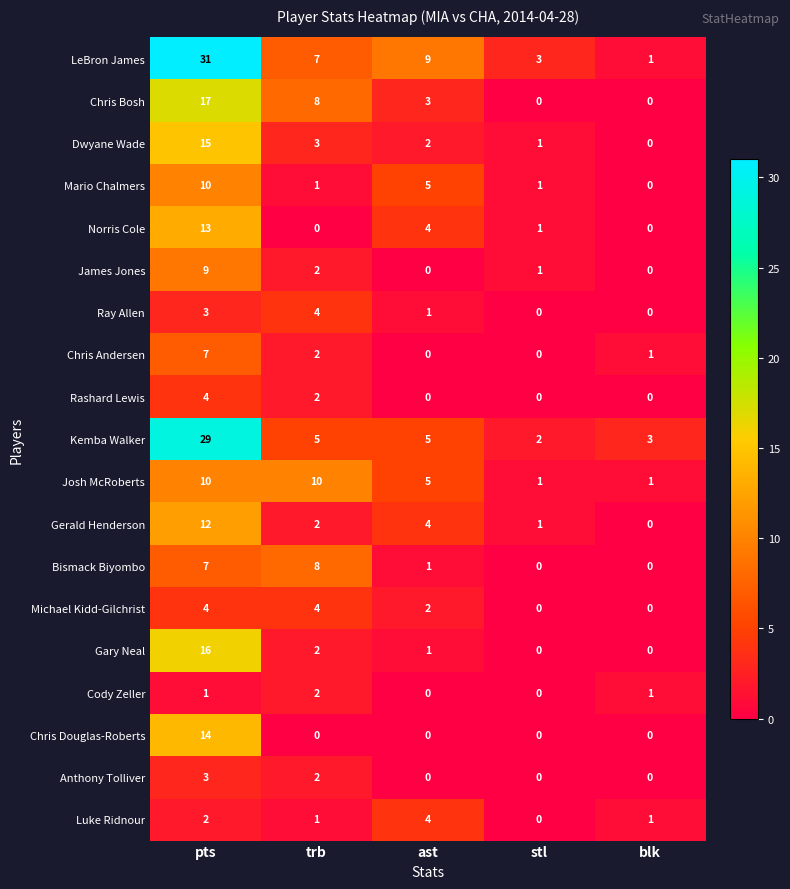

What is the sum of all Cody Zeller values?

4